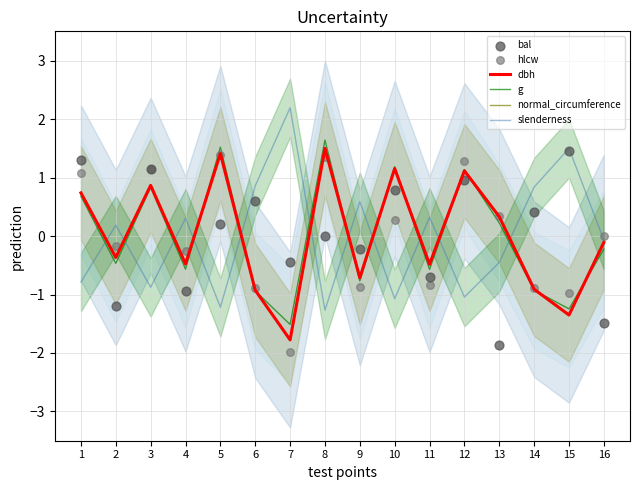

Which series contains the highest Y value?

slenderness